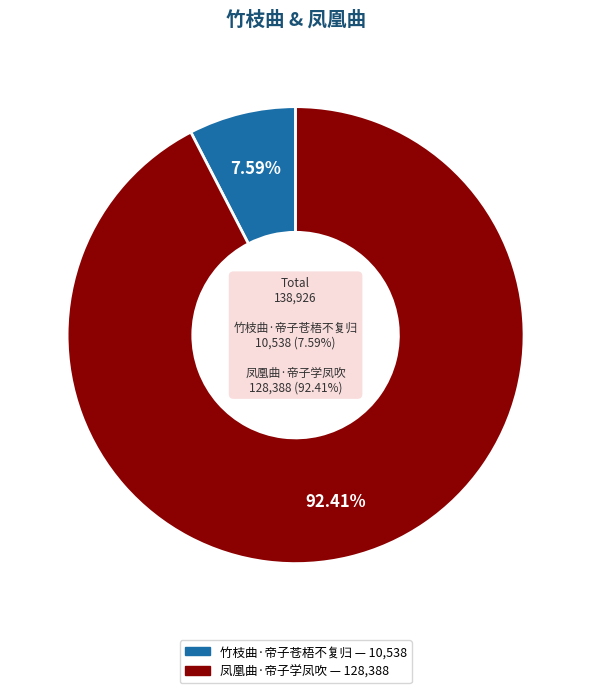

Which category accounts for the majority?

凤凰曲·帝子学凤吹